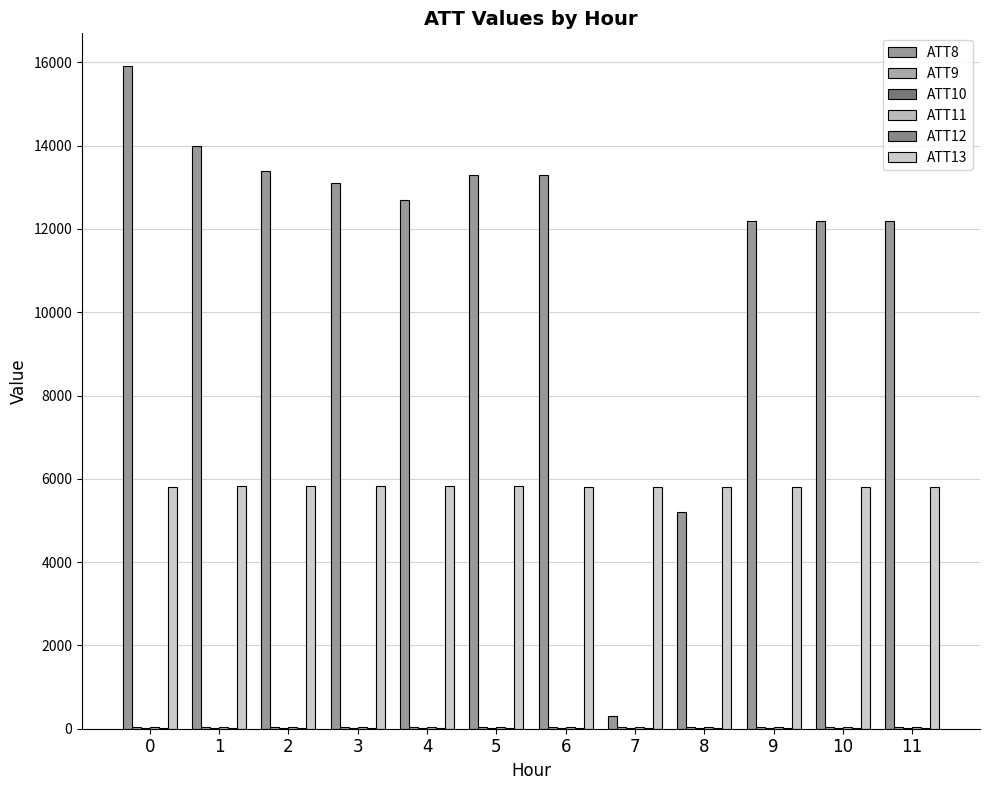

True or false: ATT13 has a value of 5810.2 at 7.

True